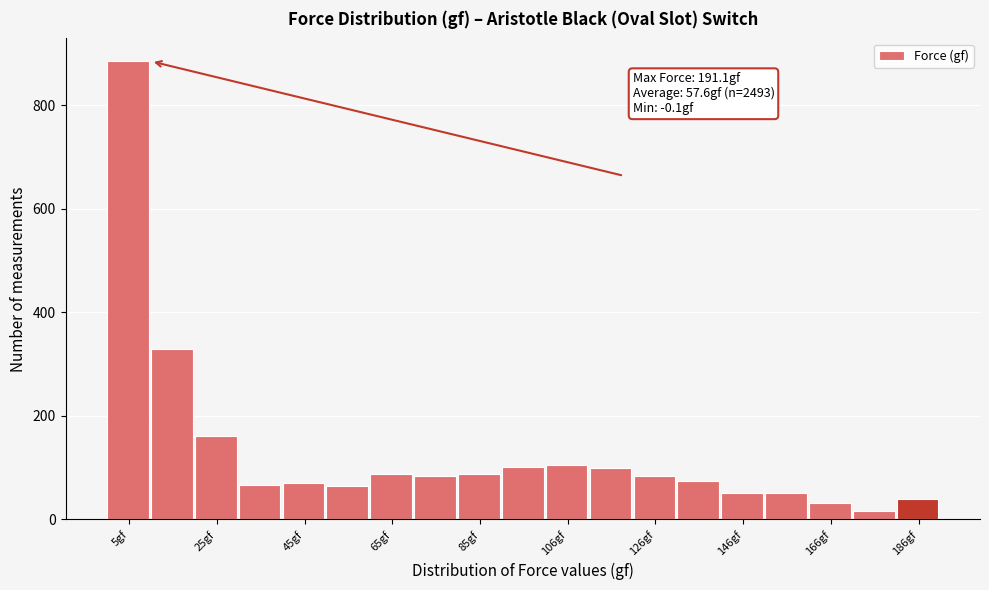

Around what value on the x-axis is the tallest bar? Give the approximate position of its centre, as read against the axis.

5